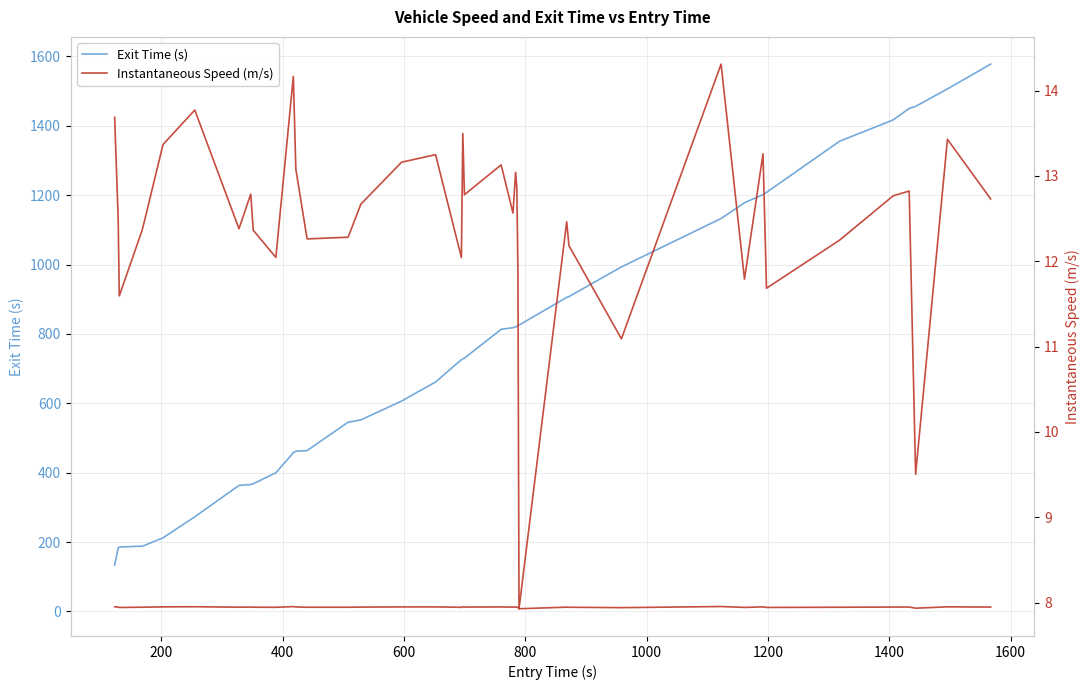

What is the difference between the maximum and minimum values in the Exit Time (s) series?

1444.2